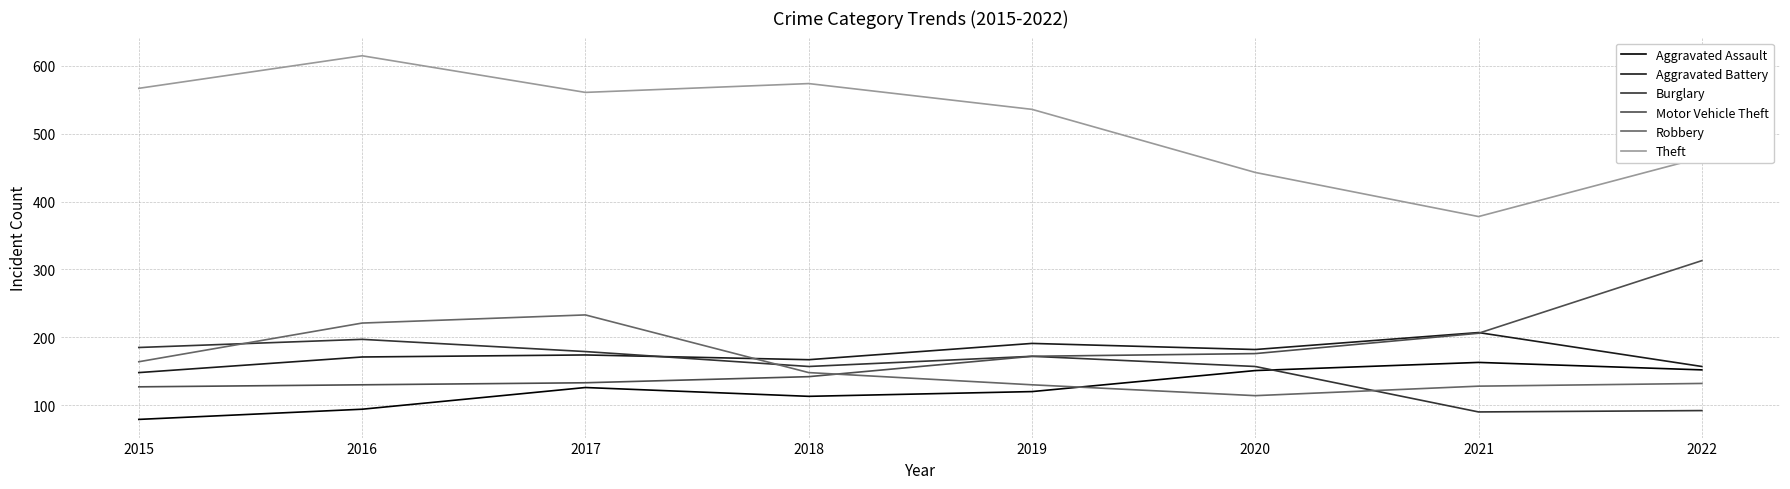

Which series has the widest spread of values?

Theft